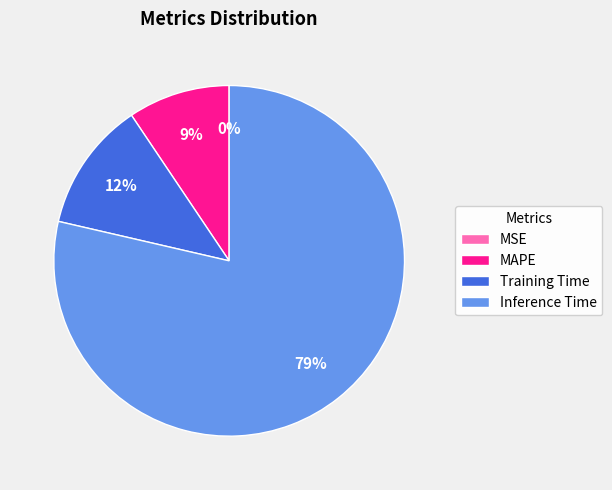

Combined, do MAPE and Training Time account for over 50%?

No